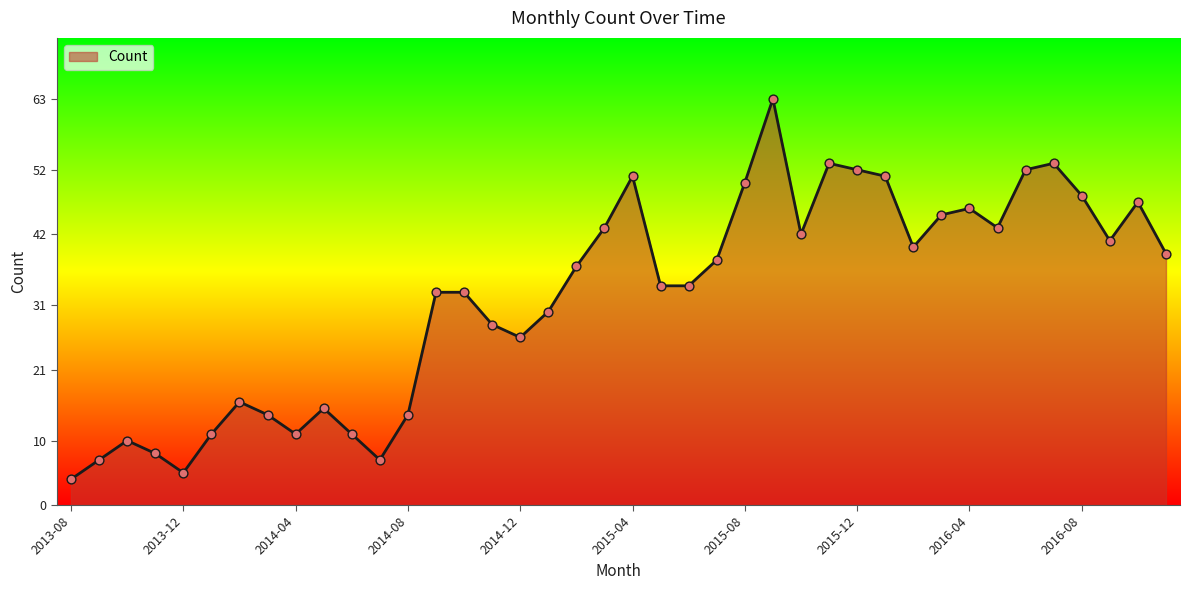

What is the maximum value shown in the chart?

63